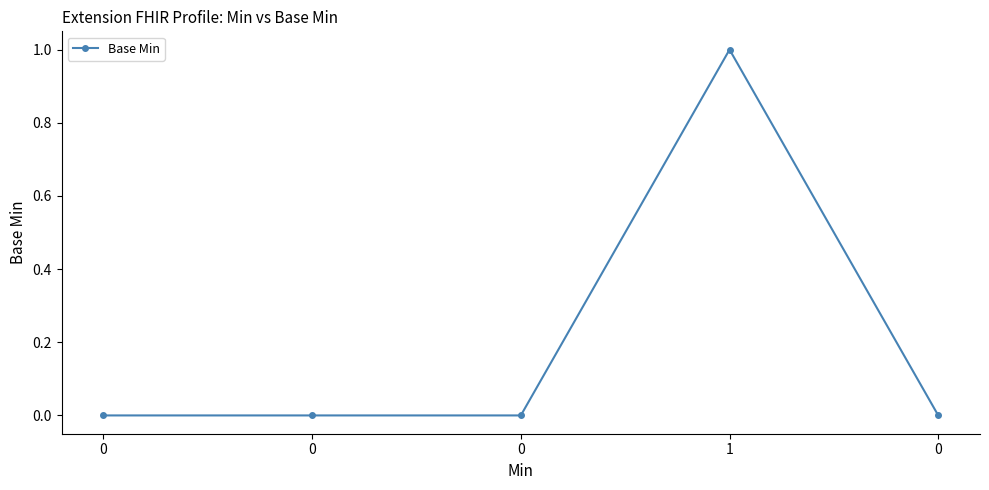

The chart shows a value of 0 at 0. True or false?

True